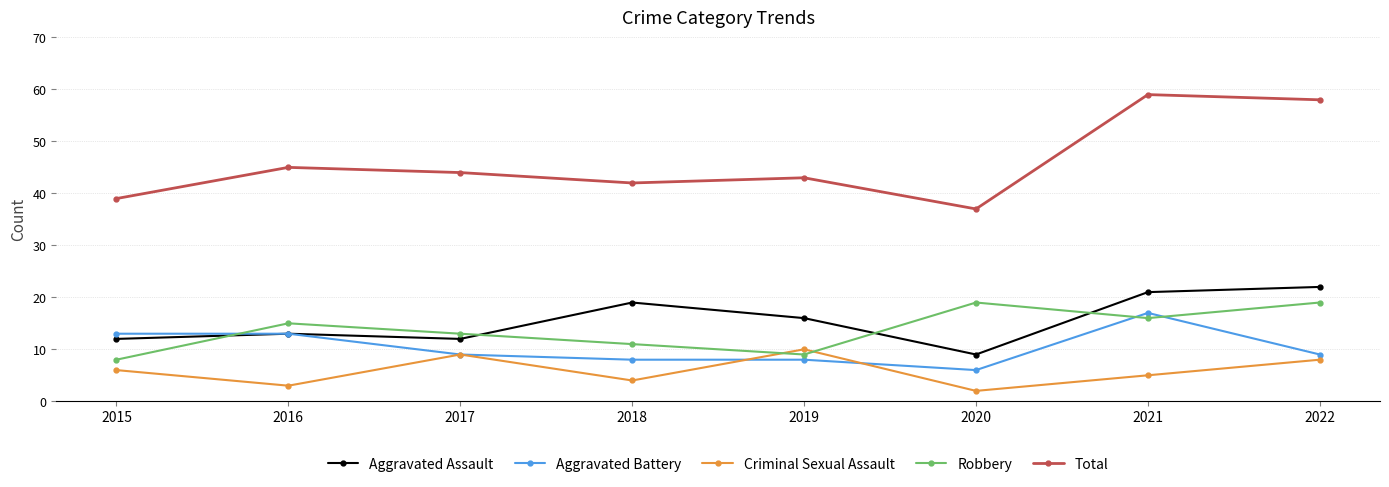

True or false: Aggravated Battery and Total intersect in this chart.

False